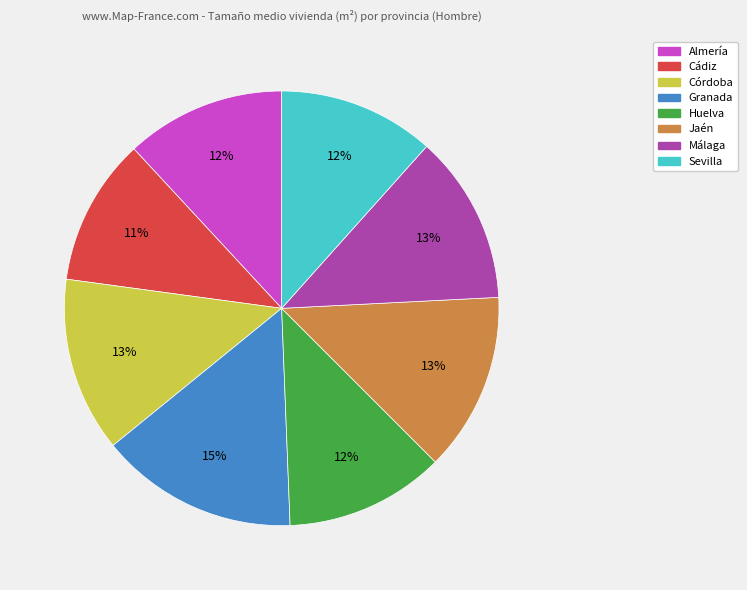

What is the largest slice in the pie chart?

Granada